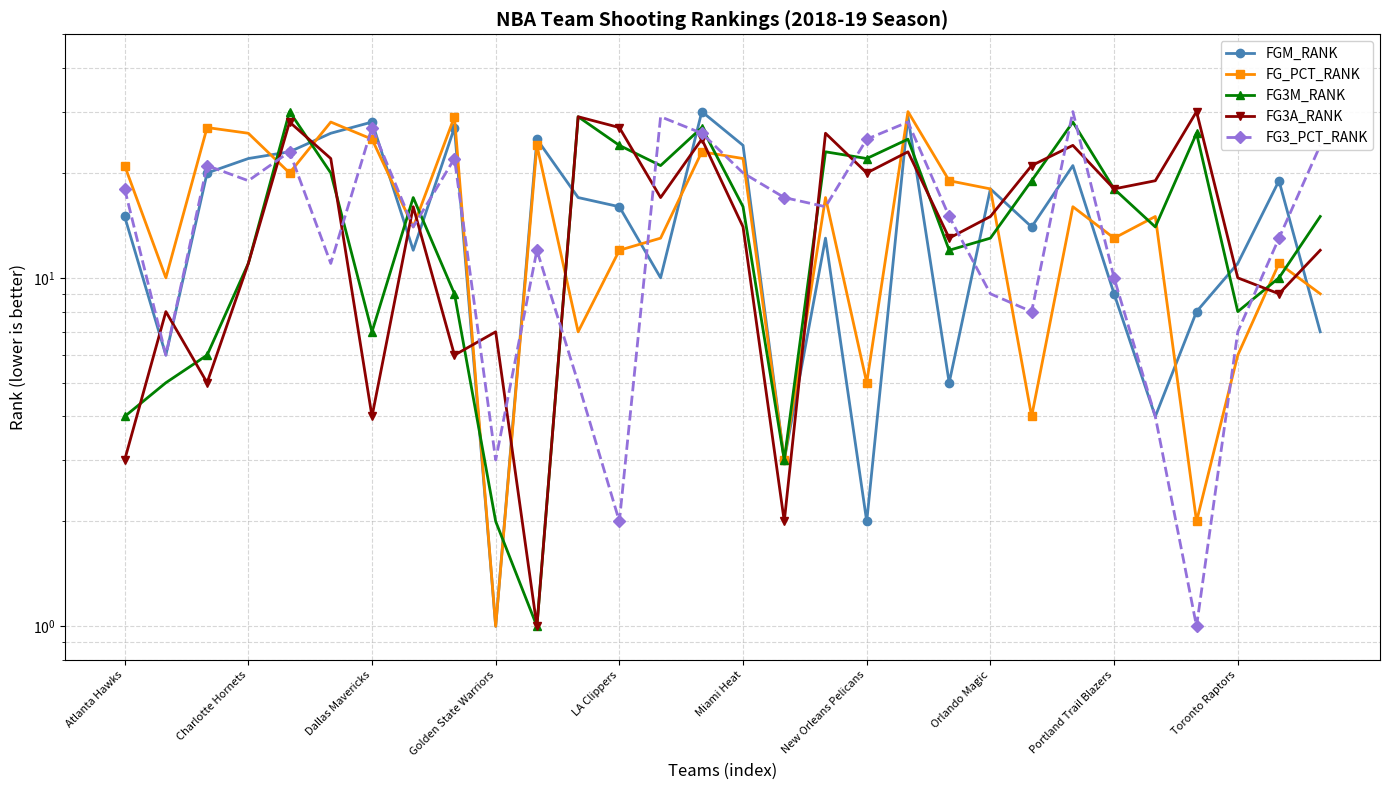

What is the value of the FGM_RANK point at the 26th from the left?

4